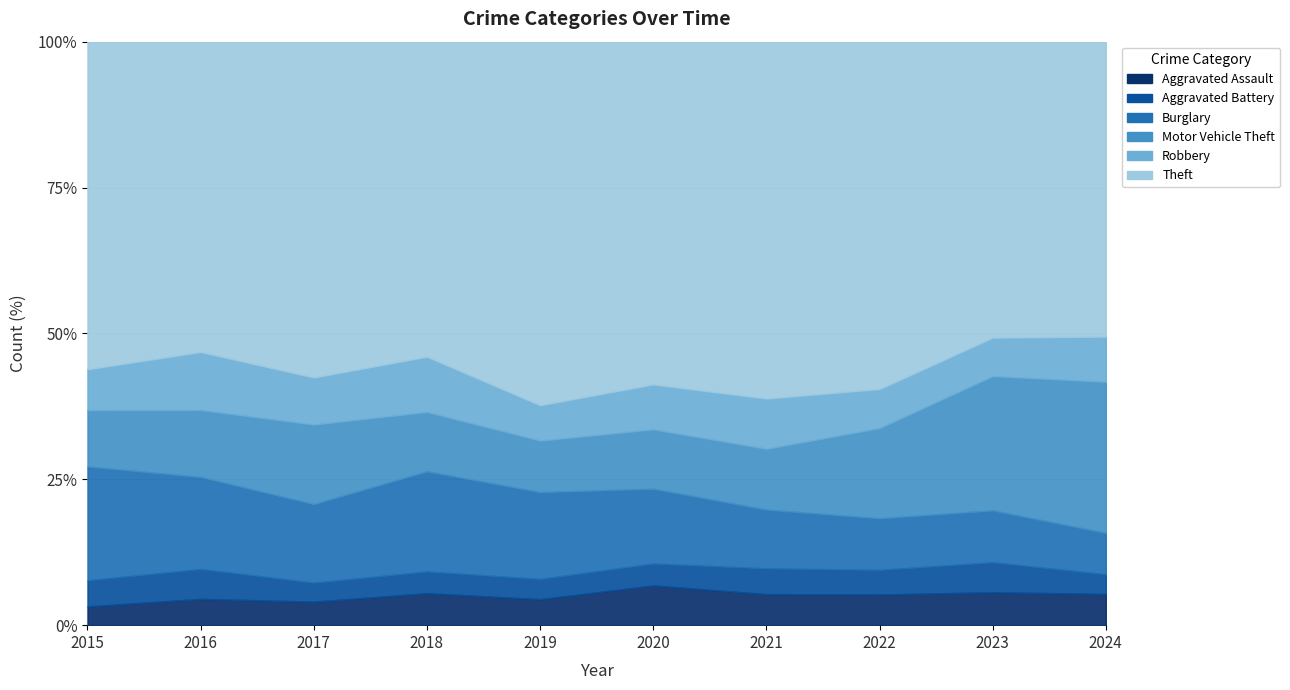

What is the spread (max minus min) of values at 2023?

630